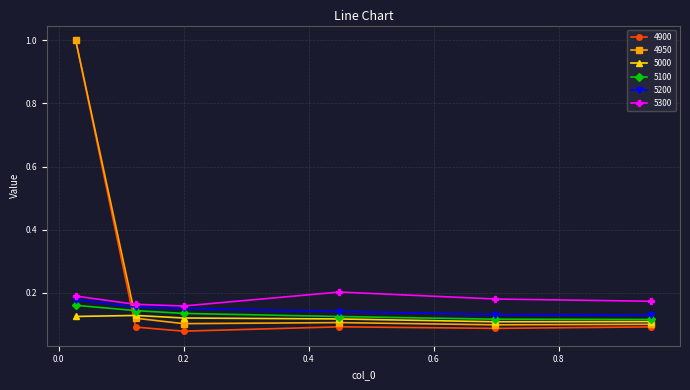

Count the number of categories in the chart.

6